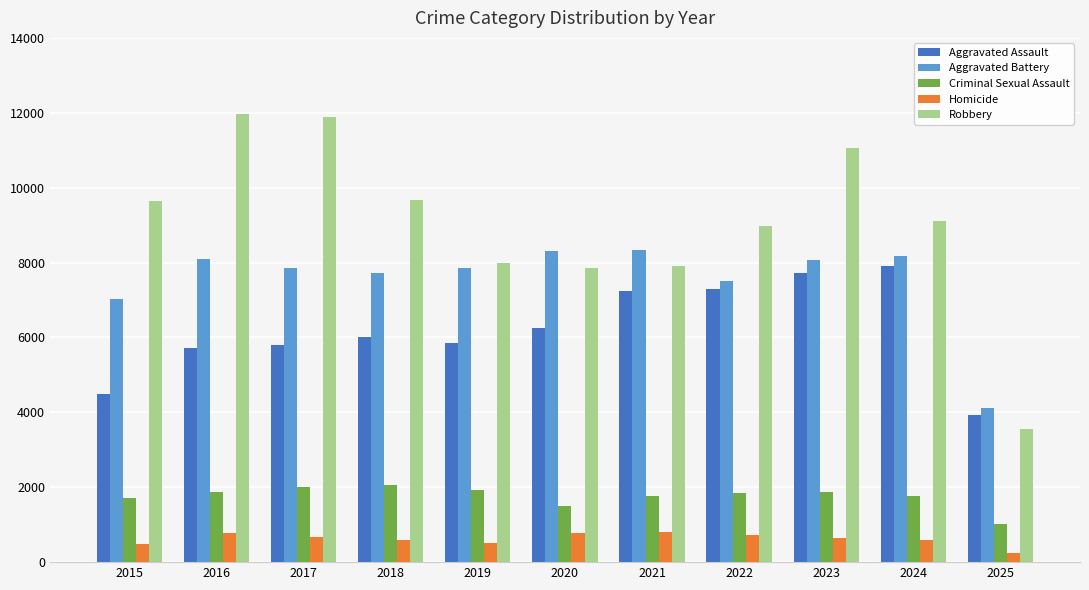

What is the spread (max minus min) of values at 2015?

9142